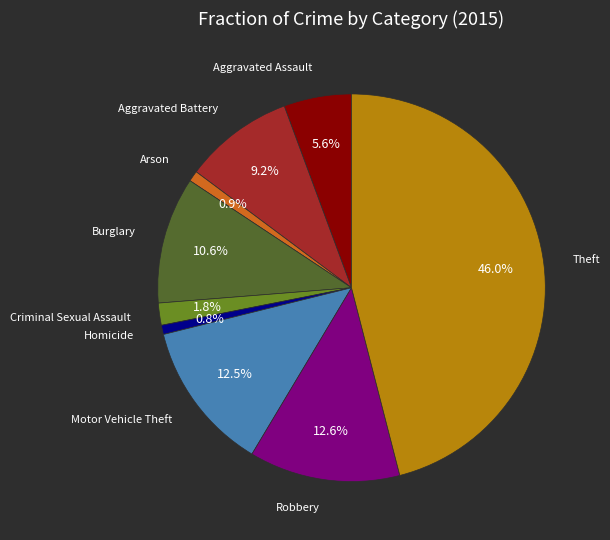

Does any single category account for the majority?

No